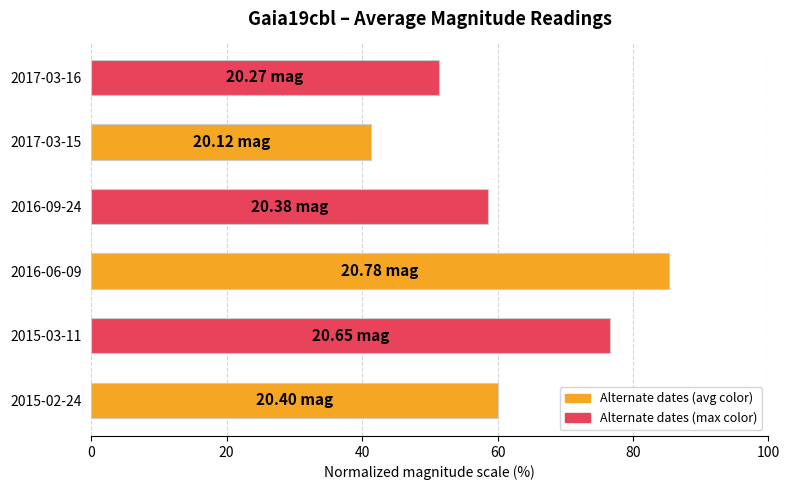

Which category has the highest value across all series?

2016-06-09